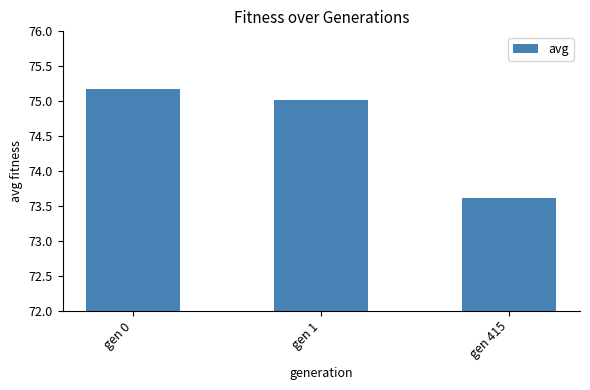

Reading right to left, list all the values displayed in this chart.

73.6	75.0	75.2